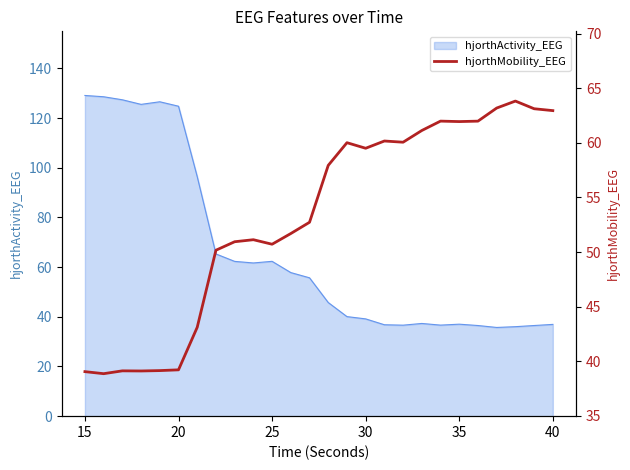

What is the greatest value displayed?

63.8